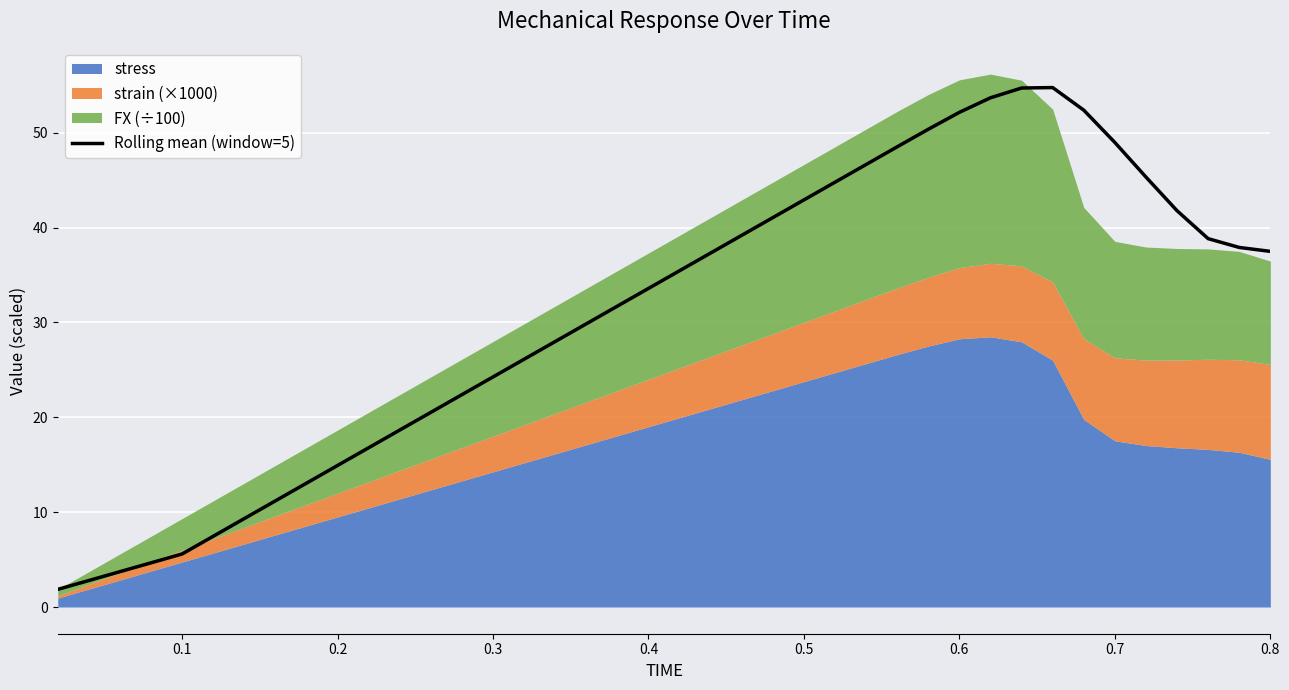

True or false: the data has more than 0 interior local peaks.

True